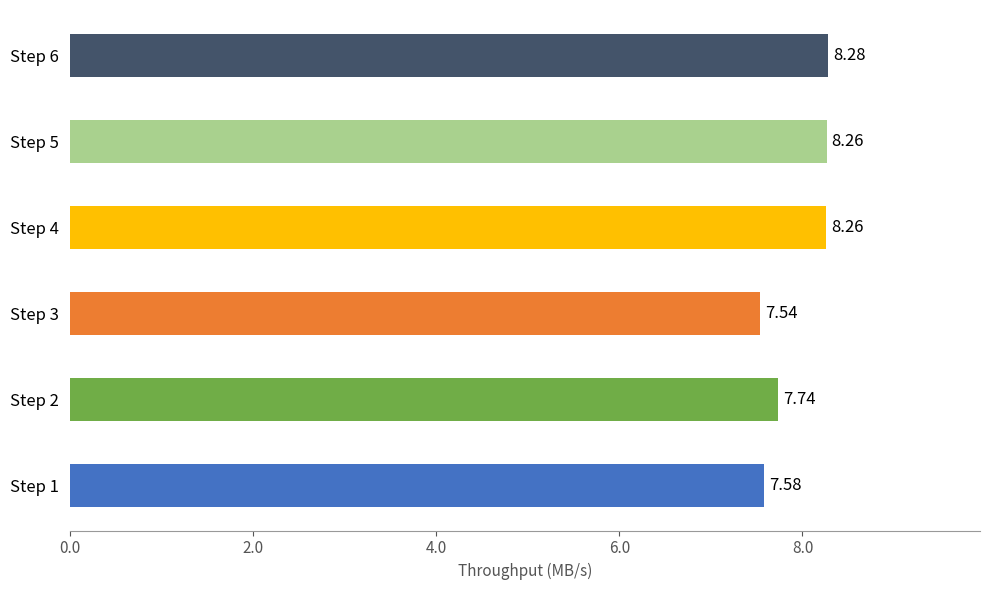

What is the sum of the values at Step 5 and Step 3?

15.8